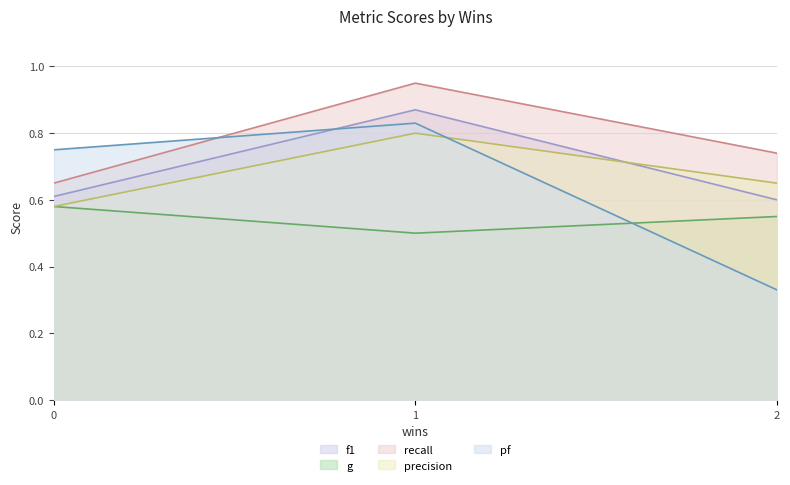

Does the chart have visible grid lines?

Yes